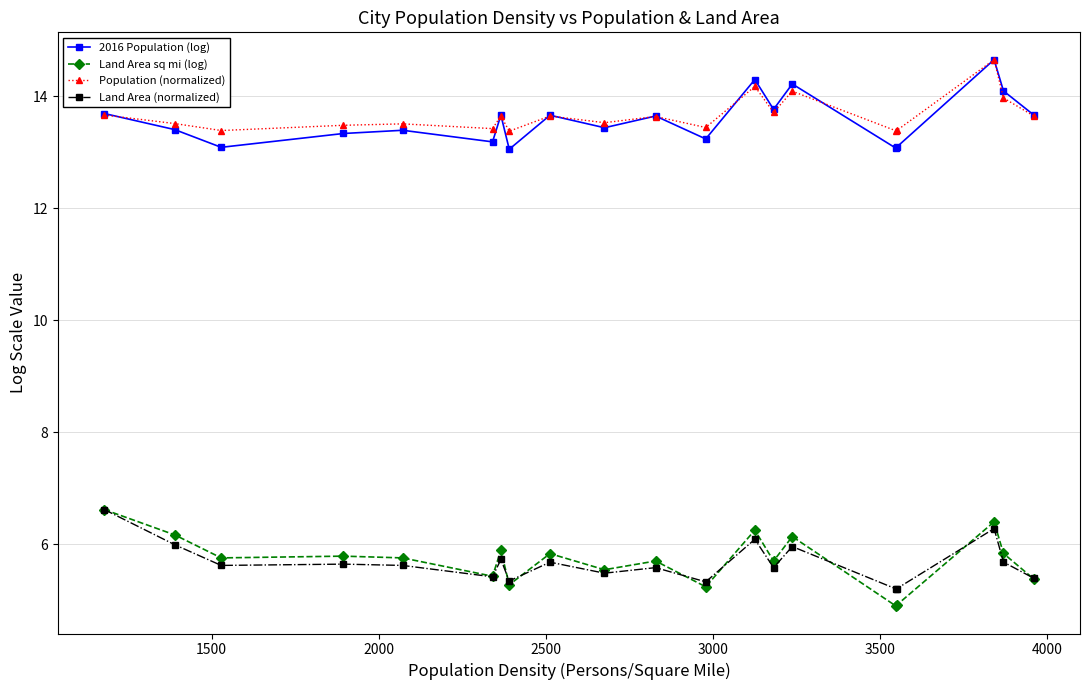

What is the maximum value for Population (normalized)?

14.6